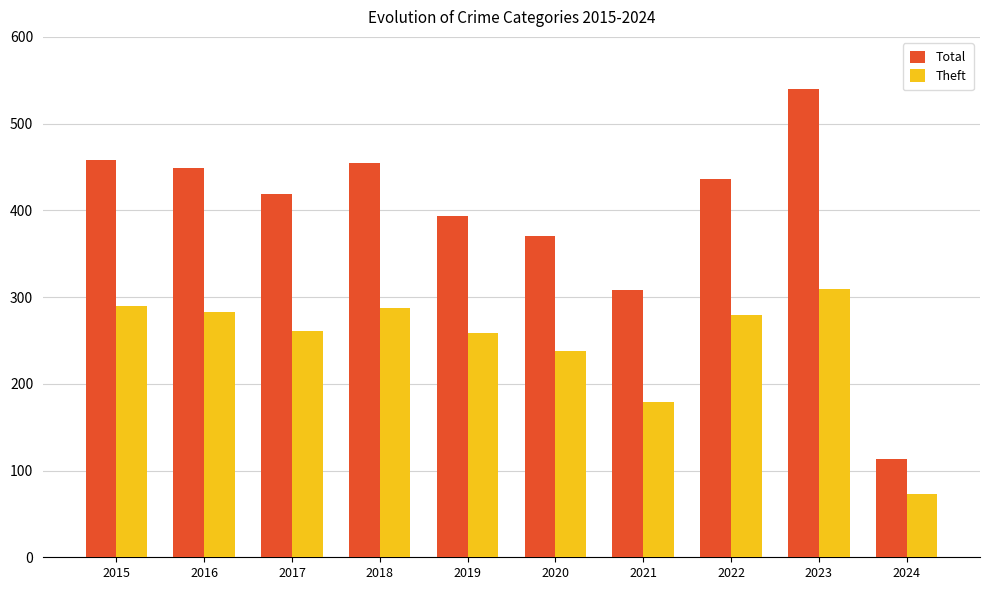

Rank the series at 2016 from lowest to highest value.

Theft, Total